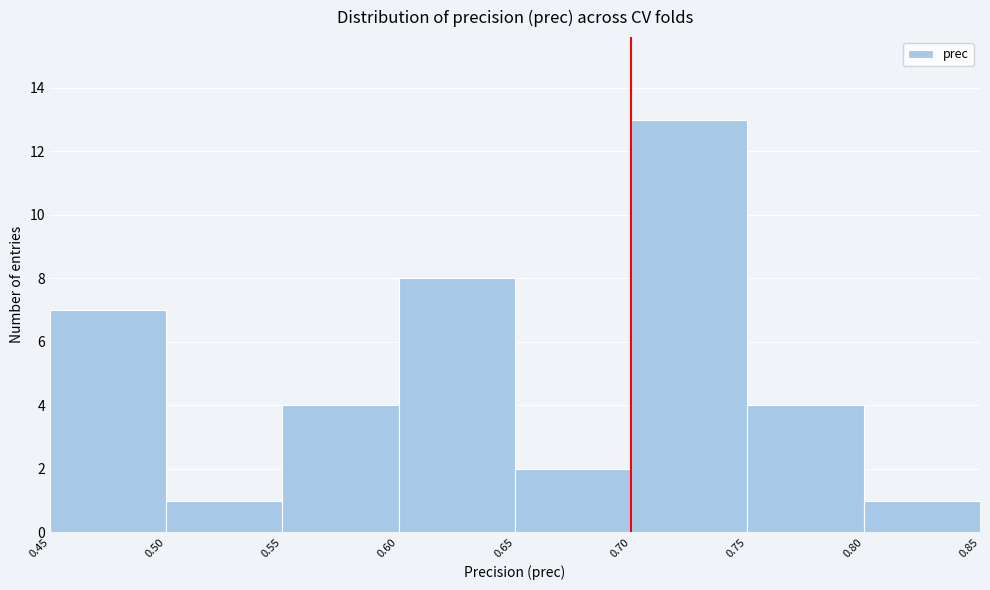

How tall is the bar that spans 0.55 to 0.60 on the x-axis? The values are not printed on the chart, so give them approximately, as read against the axis.

4